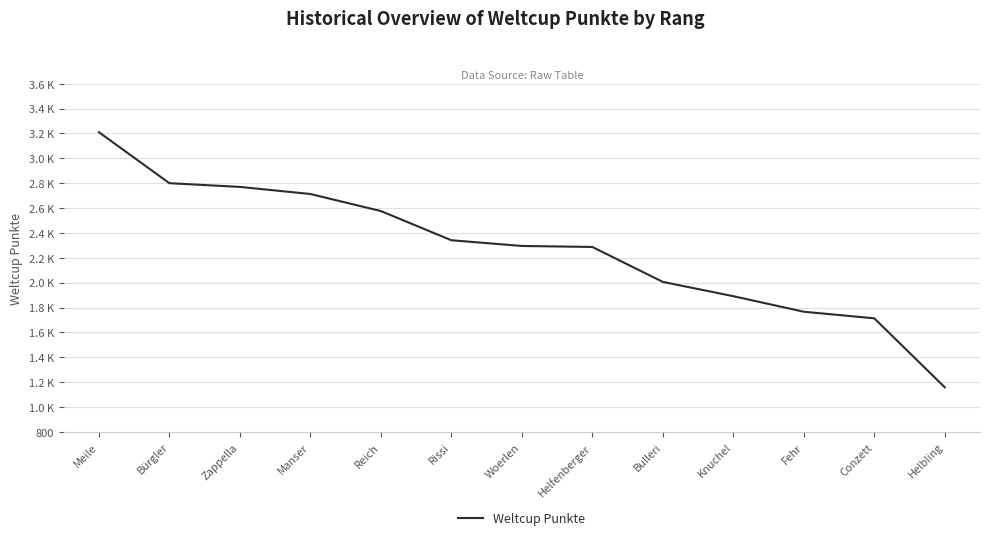

At which label is the value closest to 2184?

Helfenberger